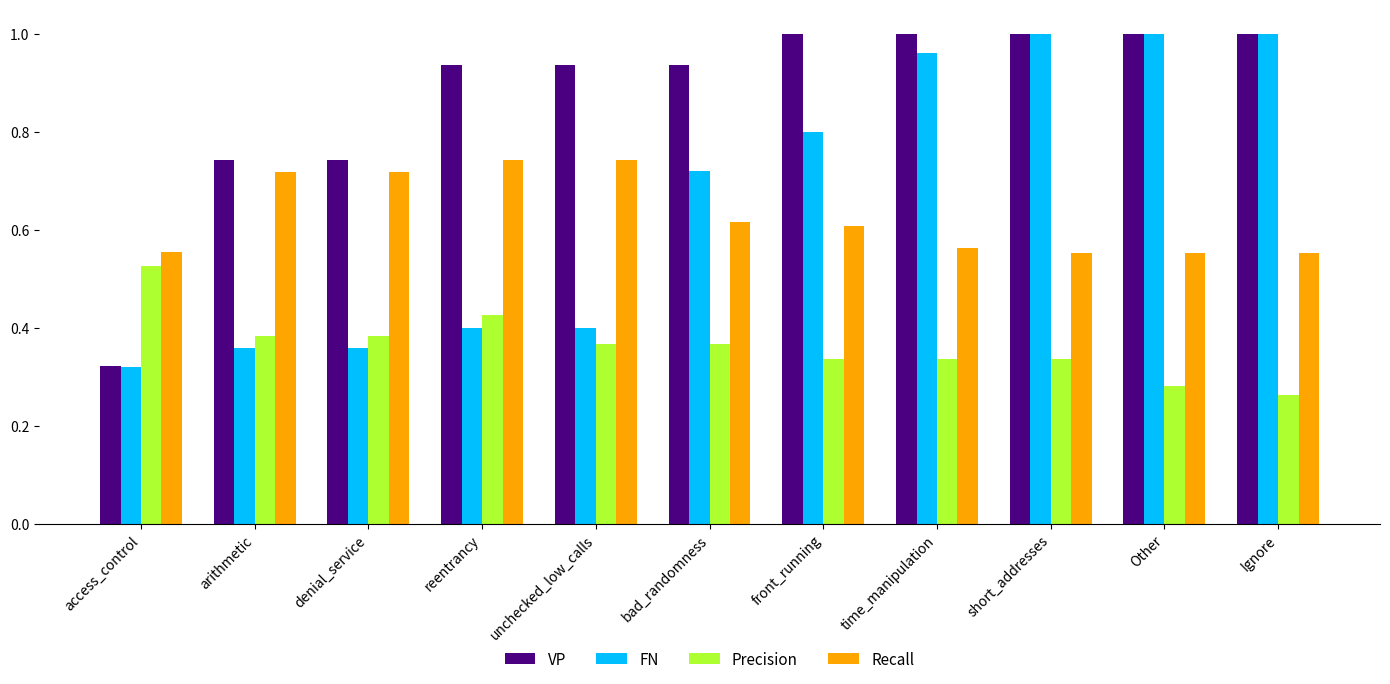

Are the bars horizontal?

No